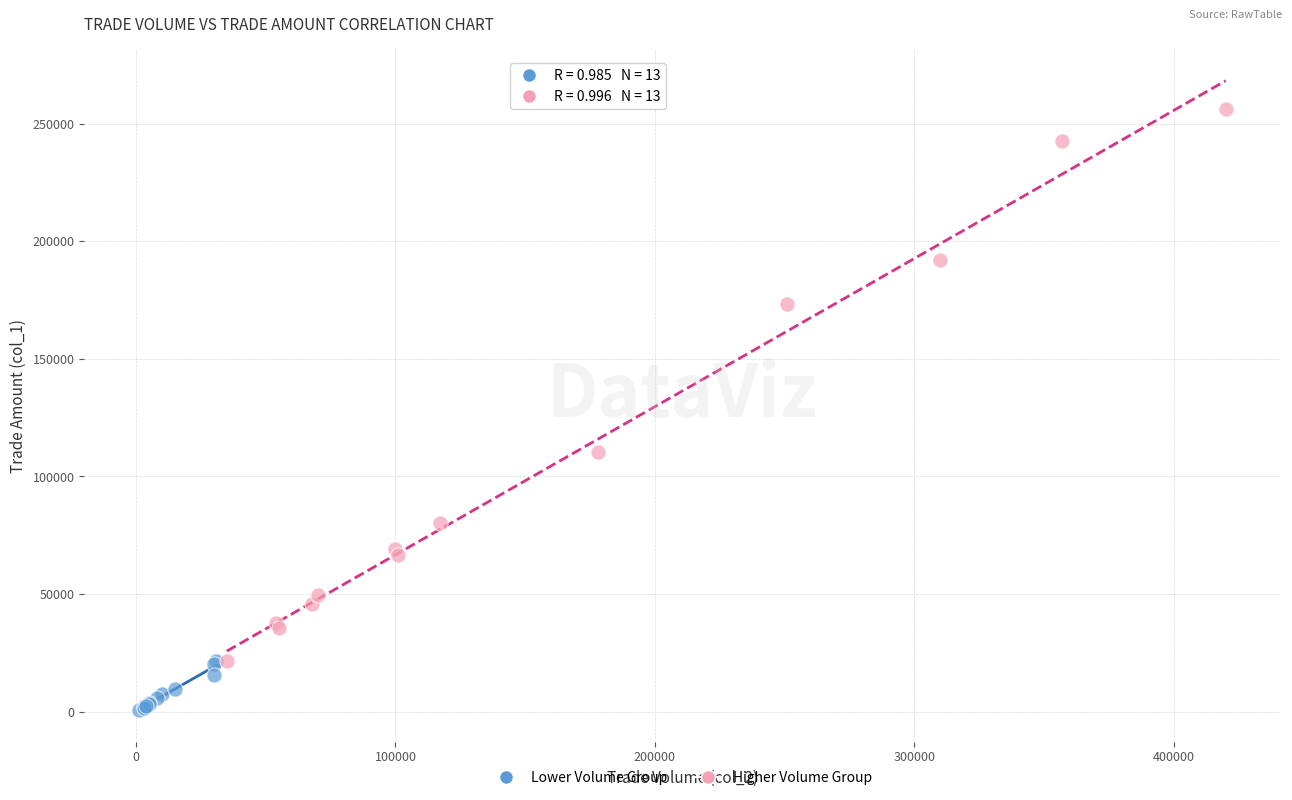

Which series reaches the maximum Y coordinate?

Higher Volume Group